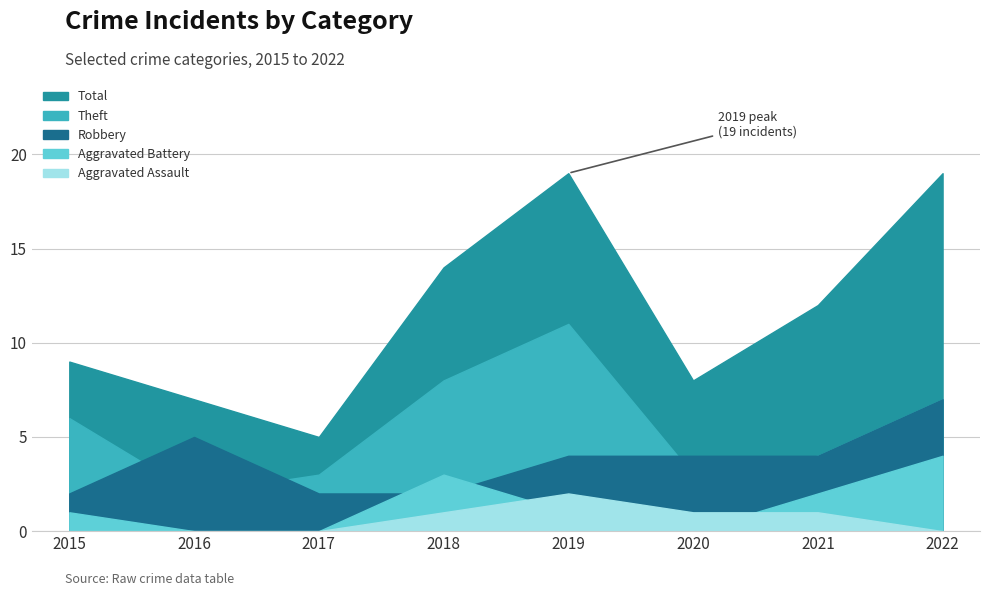

What is the difference between the maximum and minimum values in the Aggravated Battery series?

4